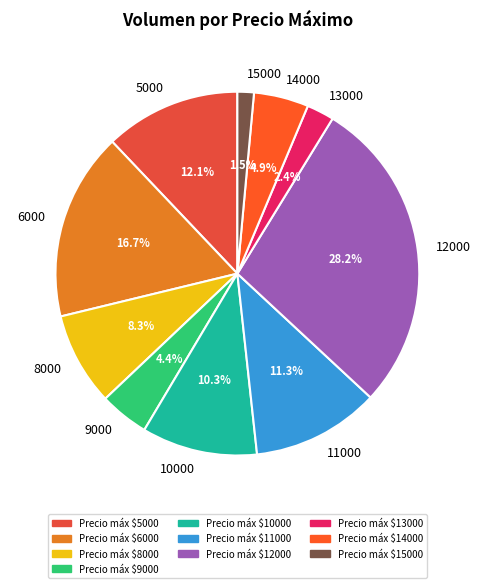

Is it true that 12000 is 12% of the pie?

False